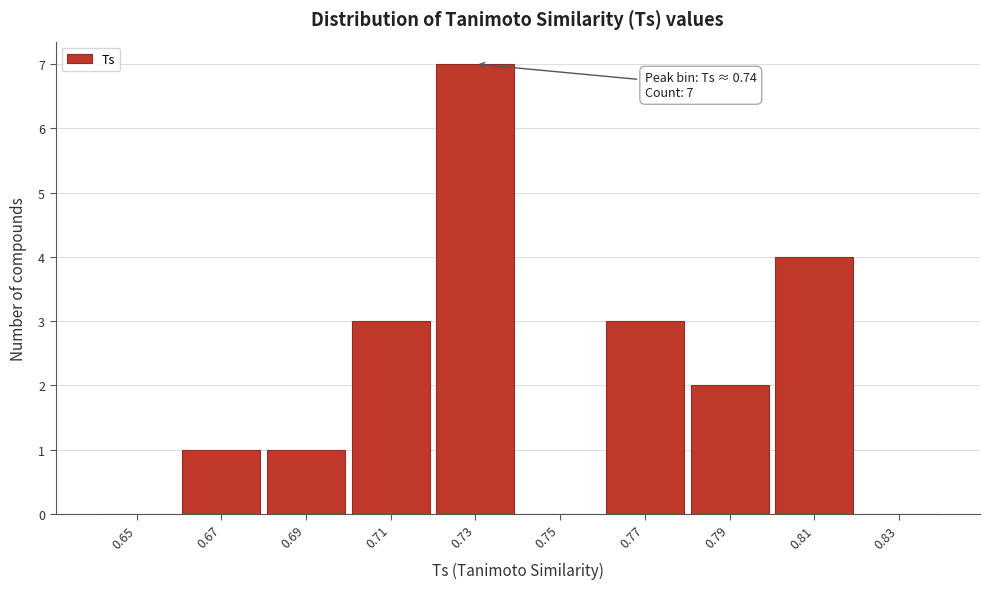

Reading left to right, transcribe all the data shown in this chart.

0.65=0	0.67=1	0.69=1	0.71=3	0.73=7	0.75=0	0.77=3	0.79=2	0.81=4	0.83=0